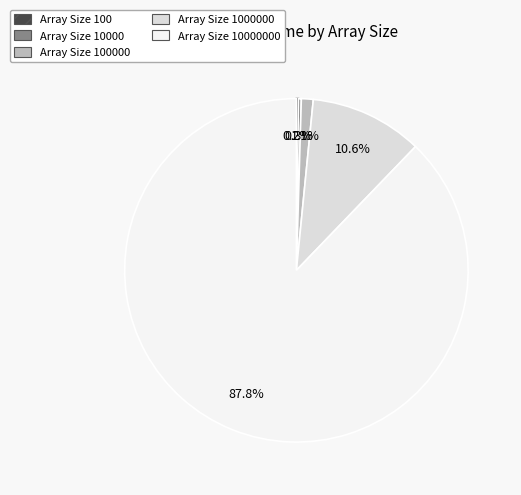

Is there any slice that represents more than half of the pie?

Yes